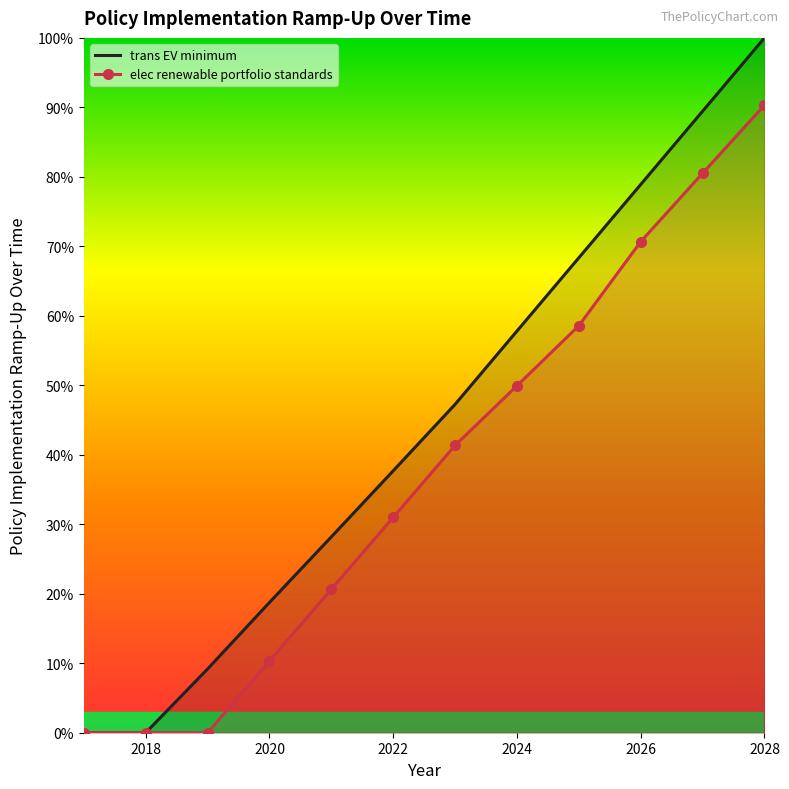

Between 2020 and 2027, which series saw the biggest shift?

trans EV minimum